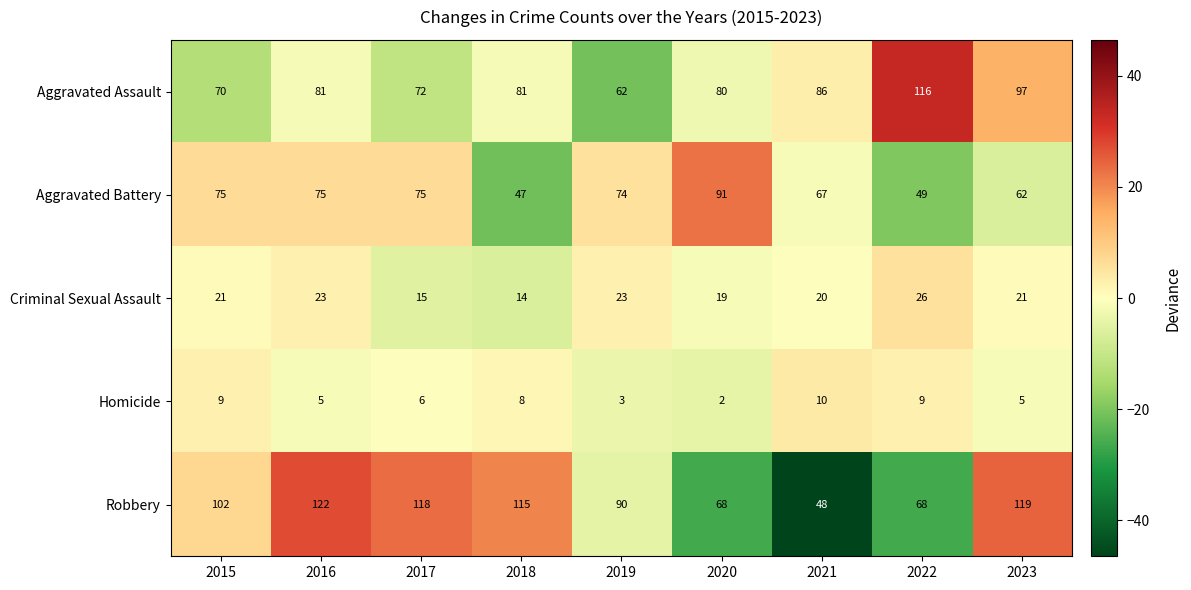

Is it true that Robbery equals 68 at 2022?

True